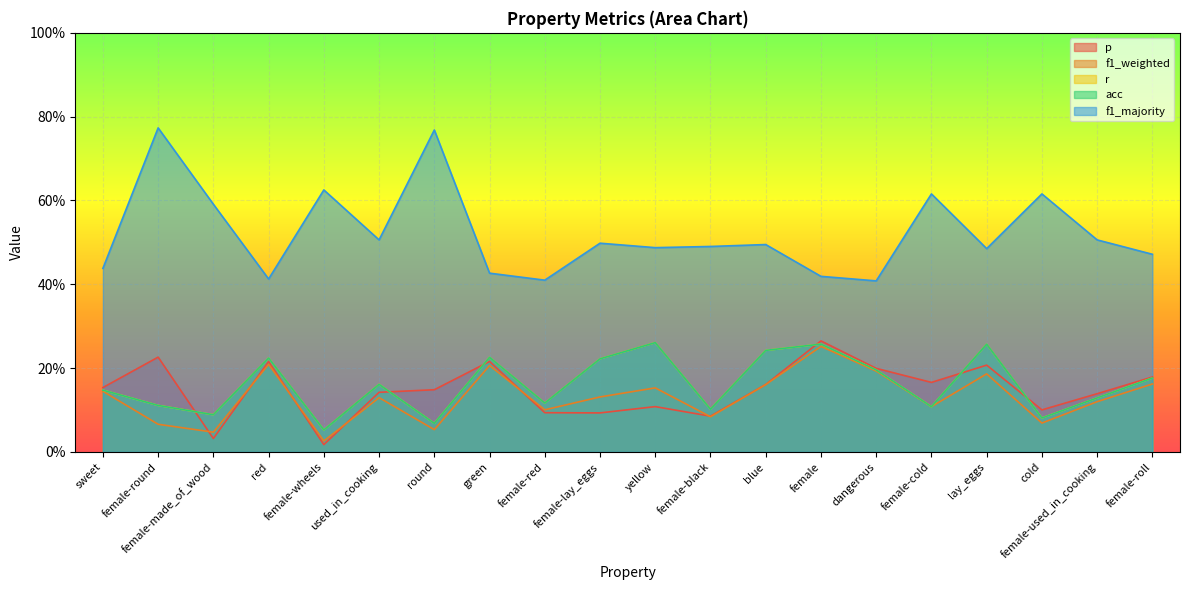

What is the approximate value of f1_weighted at green?

0.2